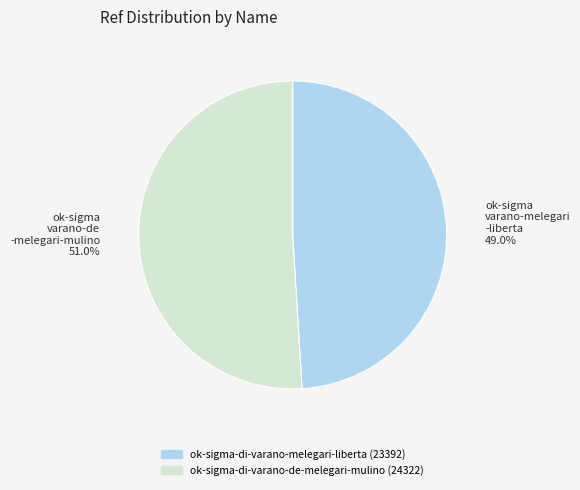

Does ok-sigma varano-melegari -liberta 49.0% account for over 50% of the chart?

No